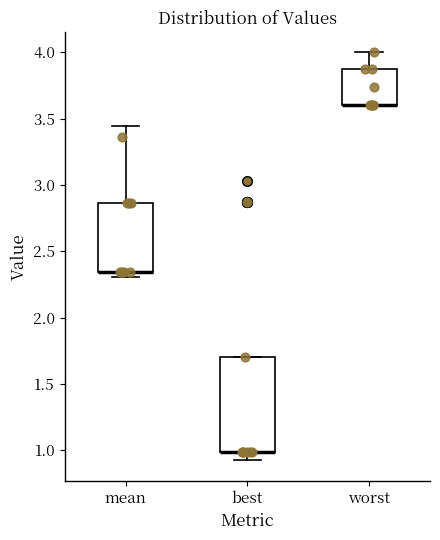

Where does the upper whisker of the box for mean end on the y-axis? The values are not printed on the chart, so give them approximately, as read against the axis.

3.45